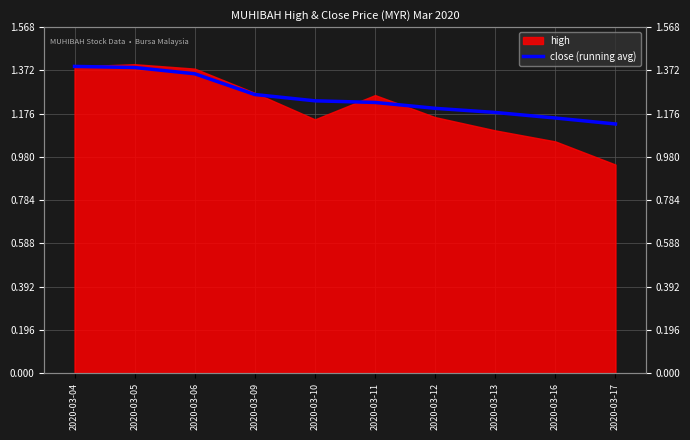

Reading right to left, what are all the values shown in this chart?

2020-03-17=1.1	2020-03-16=1.2	2020-03-13=1.2	2020-03-12=1.2	2020-03-11=1.2	2020-03-10=1.2	2020-03-09=1.3	2020-03-06=1.4	2020-03-05=1.4	2020-03-04=1.4